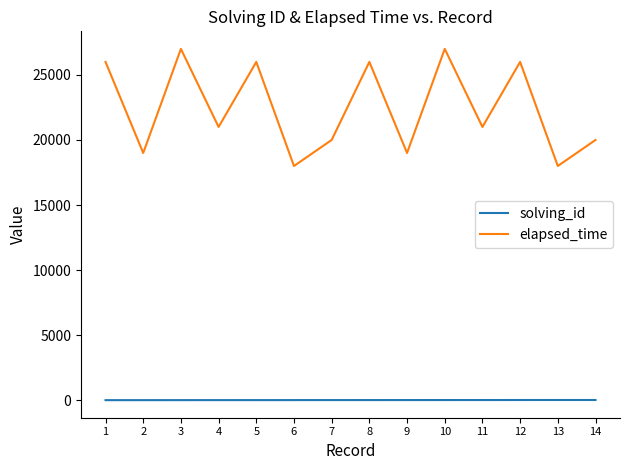

Which series has the largest range (max minus min)?

elapsed_time